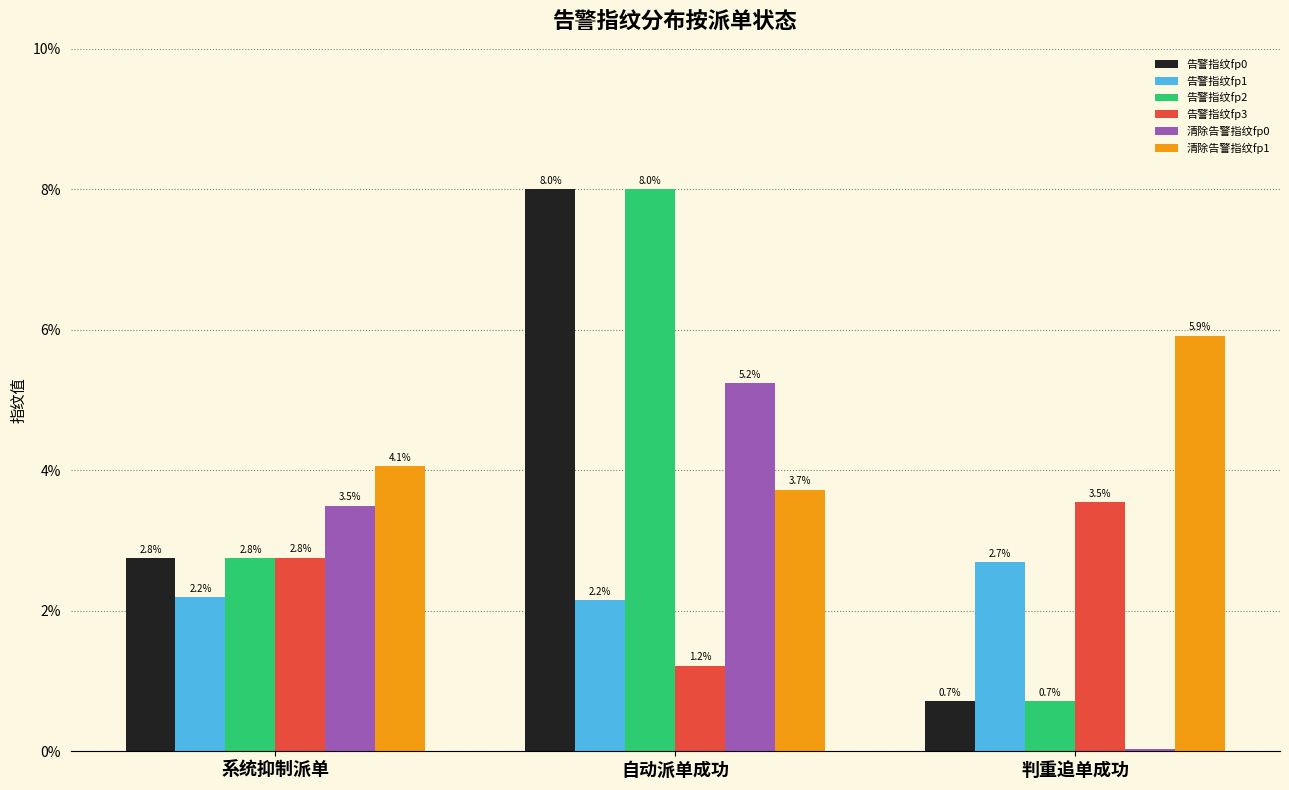

Is it true that 告警指纹fp3 equals 1.6 at 判重追单成功?

False